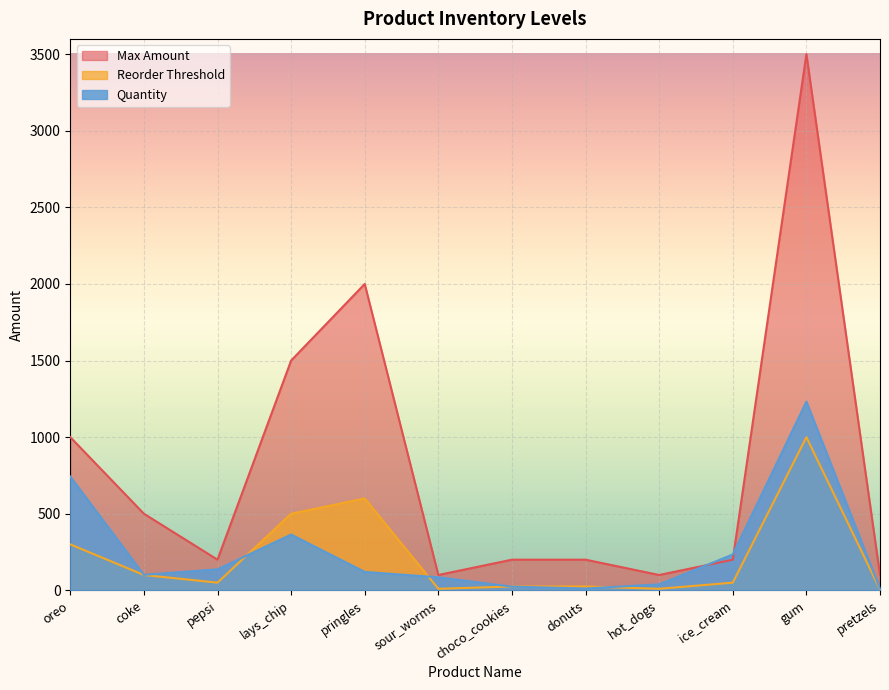

True or false: Max Amount has a value of 302 at choco_cookies.

False